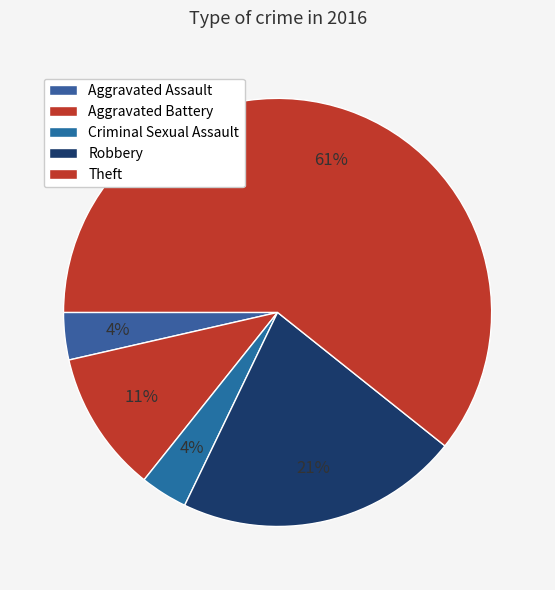

To the nearest percent, what is the average slice percentage?

20%